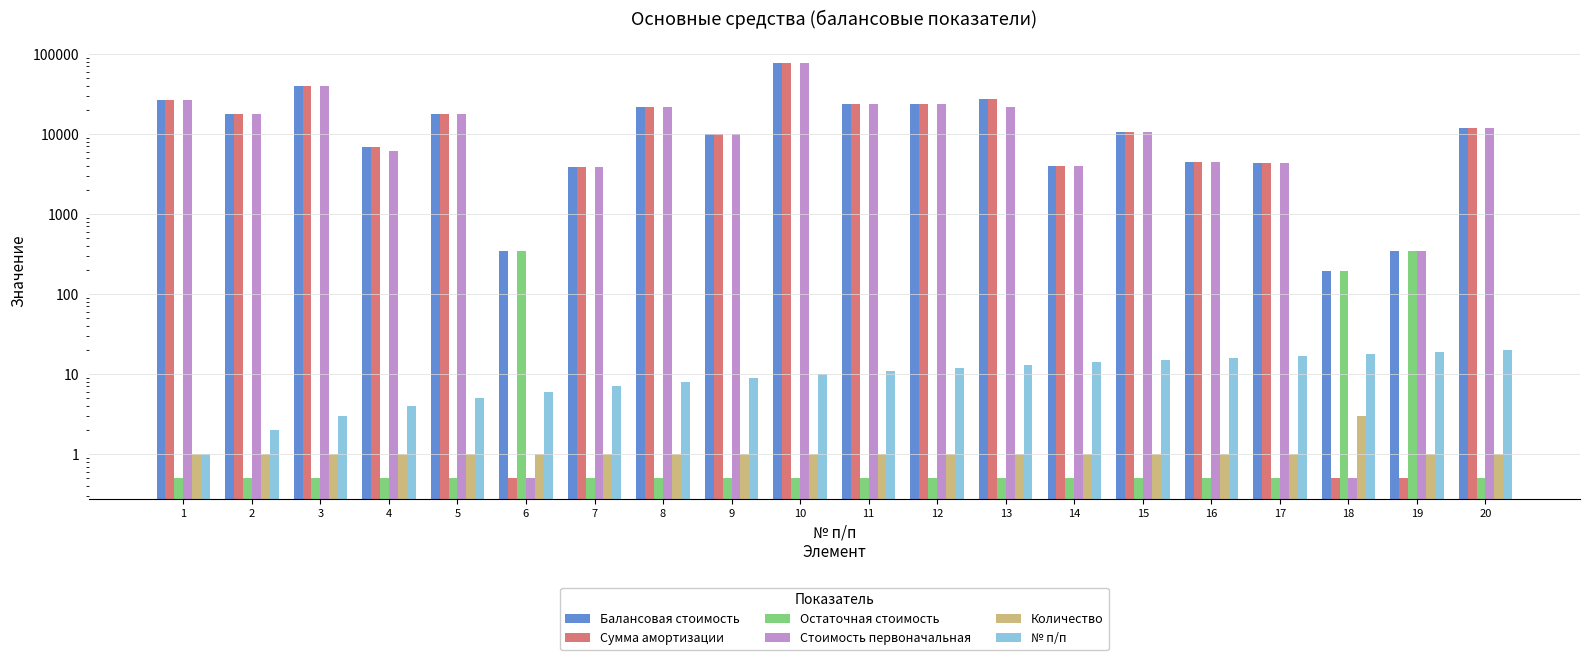

Are the bars horizontal?

No